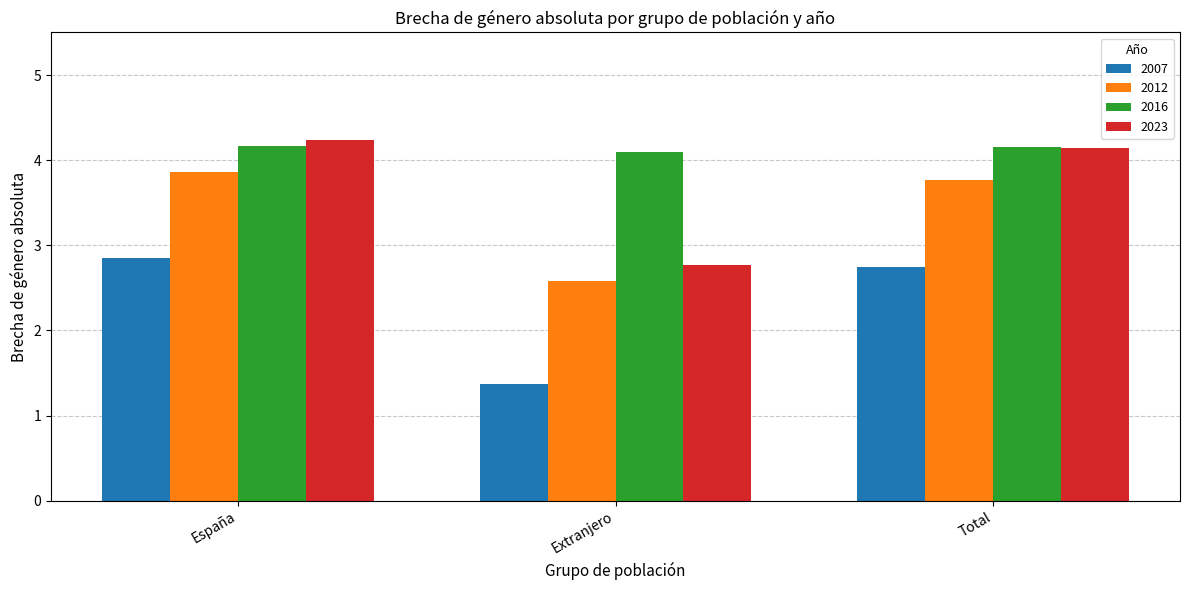

What are all the series names shown in the legend?

2007, 2012, 2016, 2023